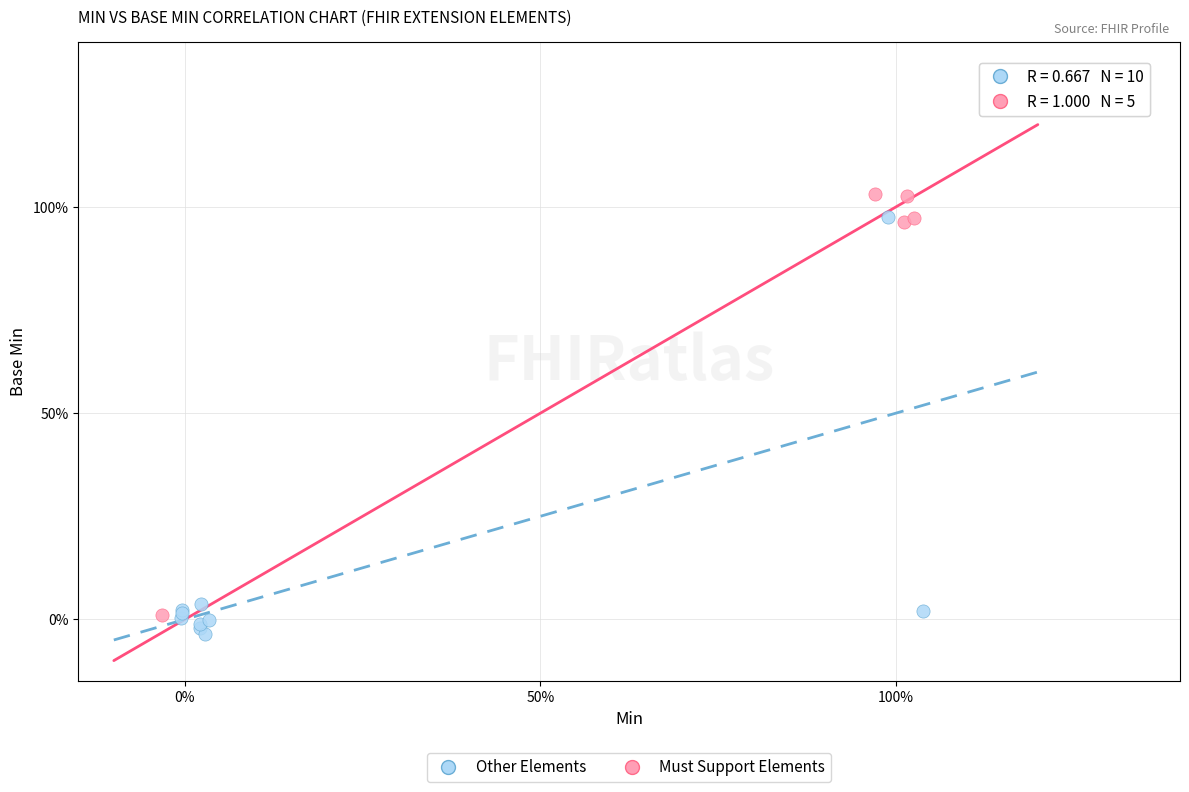

What are all the series names shown in the legend?

Other Elements, Must Support Elements